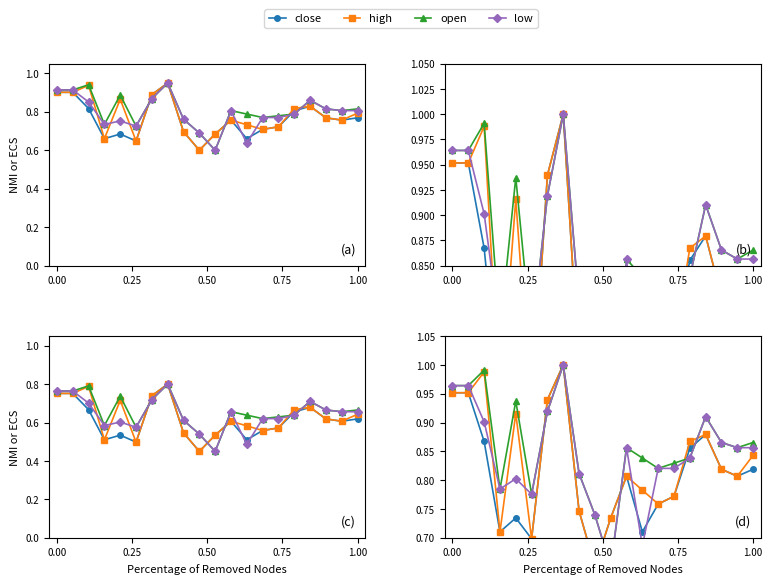

At how many categories does at least one series exceed 0?

20